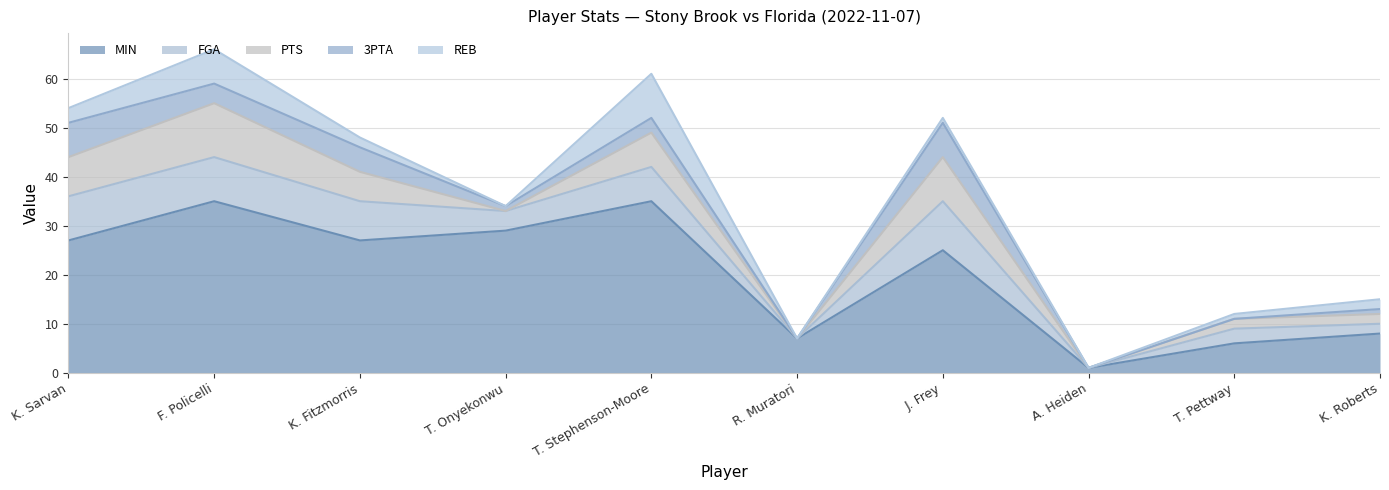

What is the label of the 4th point from the right?

J. Frey